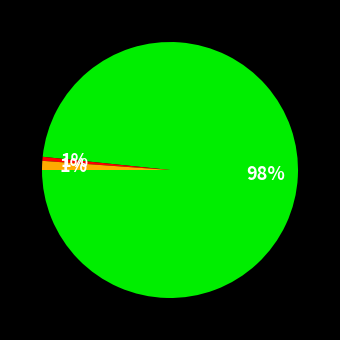

Does any single category account for the majority?

Yes